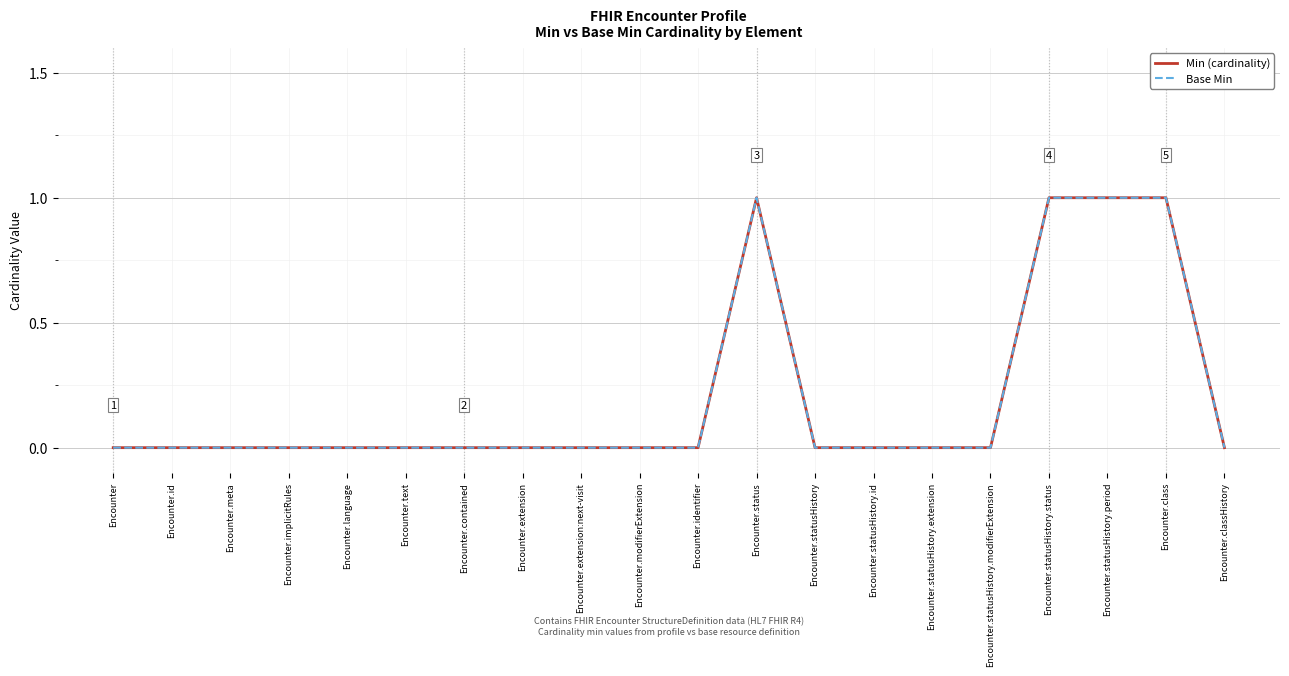

What is the greatest value displayed?

1